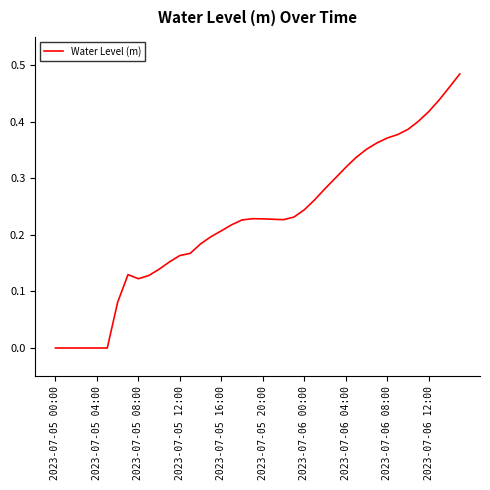

Is this an area chart (filled region under the line)?

No